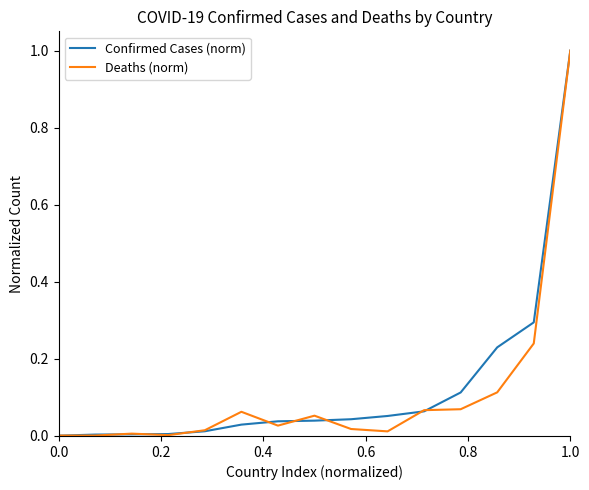

What is the maximum value shown in the chart?

1.0